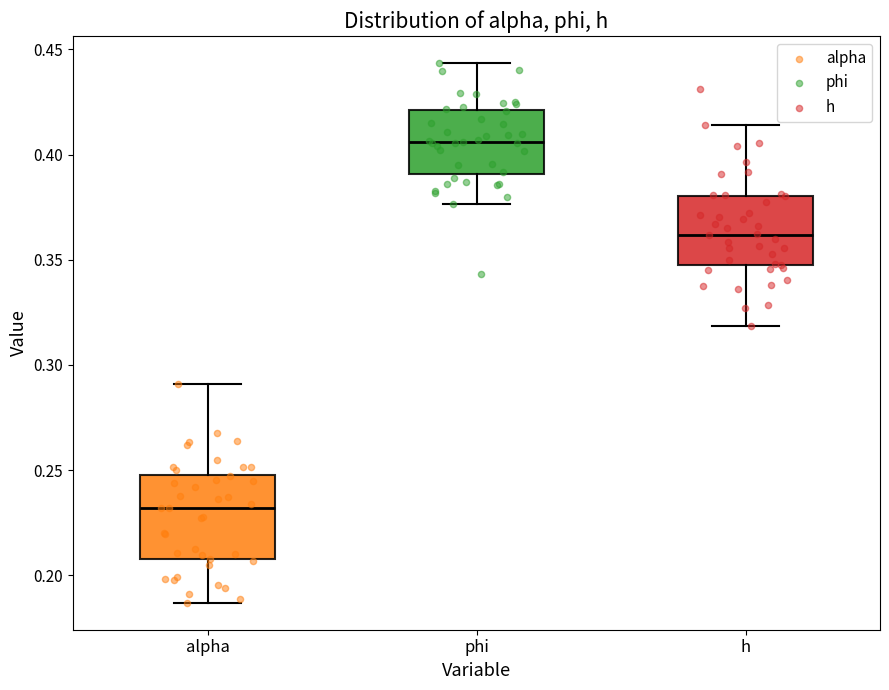

Reading left to right, read every box against the y-axis: the position of its median line, the range the box covers, and the ends of its whiskers. The values are not printed on the chart, so give them approximately, as read against the axis.

alpha: median 0.230, box 0.210 to 0.250, whiskers 0.185 to 0.290
phi: median 0.405, box 0.390 to 0.420, whiskers 0.375 to 0.445
h: median 0.360, box 0.345 to 0.380, whiskers 0.320 to 0.415